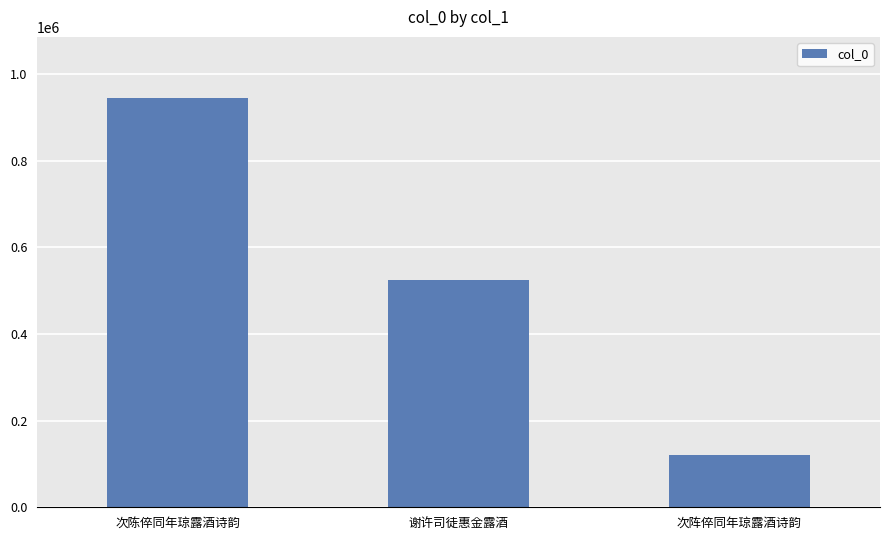

At which label does the data first exceed 525229?

次陈倅同年琼露酒诗韵